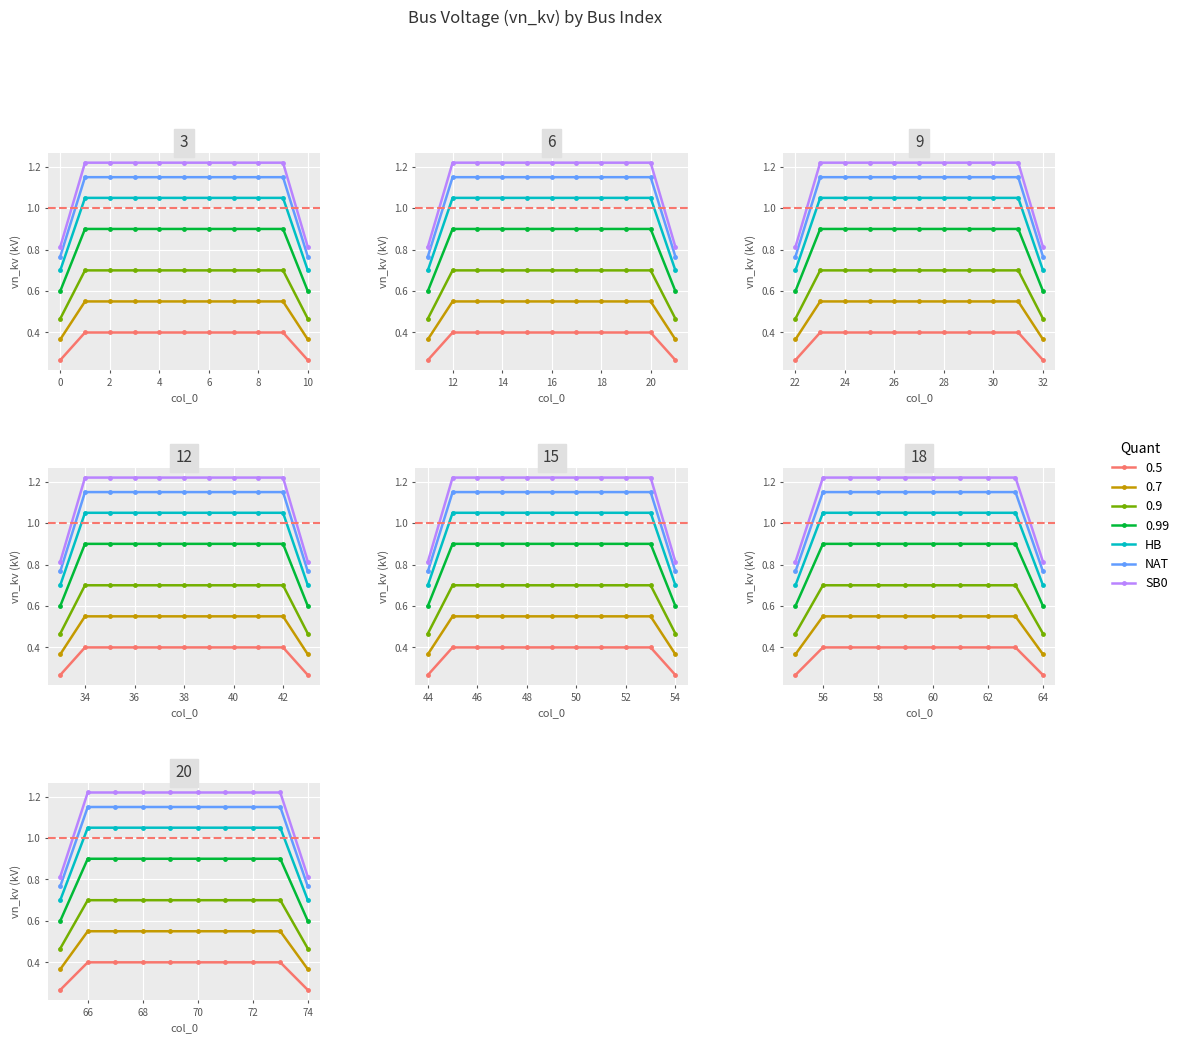

How many data points in SB0 are less than 1?

2